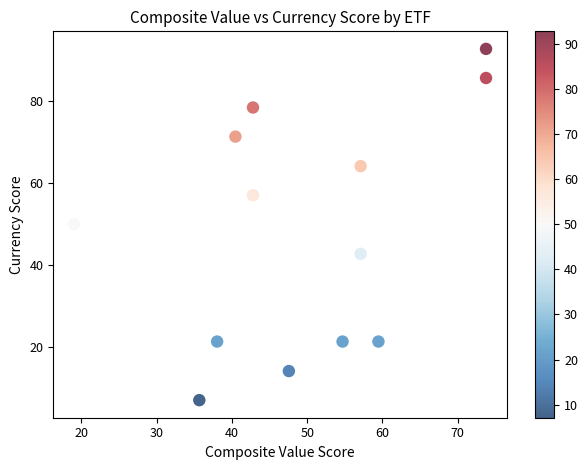

What Y value in the scatter plot is closest to 49?

50.0